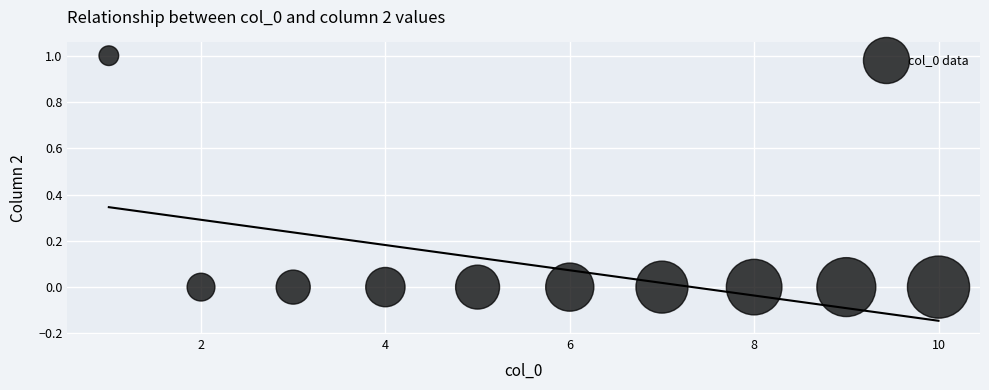

What is the range of X values (max minus min)?

9